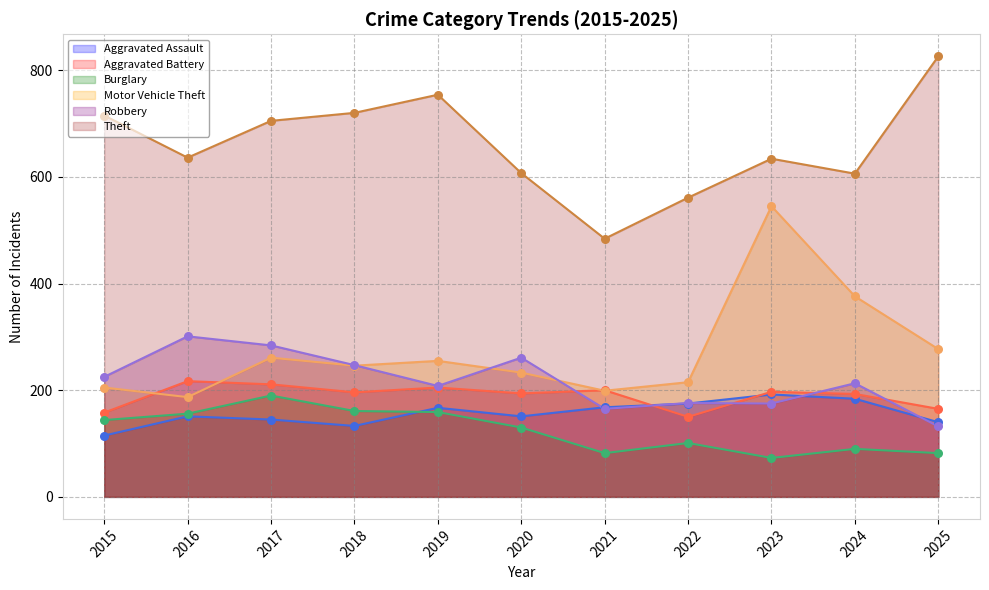

Which series contains the lowest Y value?

Burglary